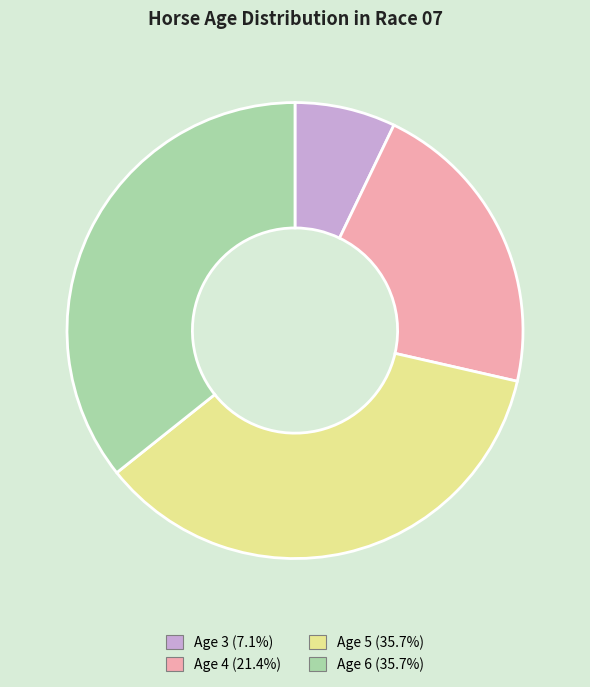

Is Age 5 (35.7%) the majority of the pie?

No